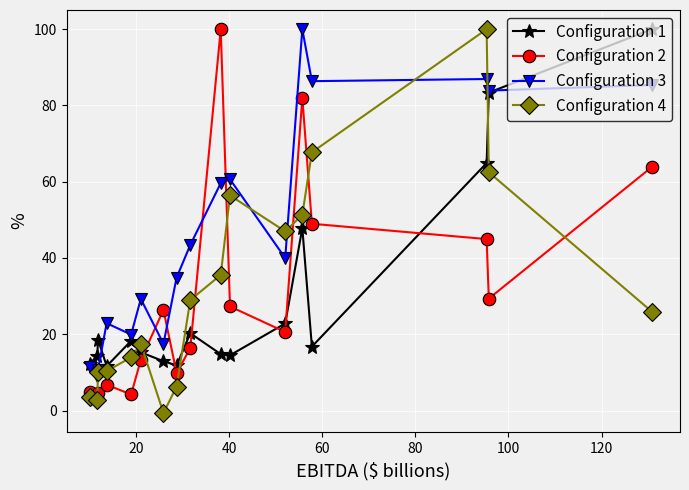

True or false: Configuration 3 has more than 0 interior local peaks.

True